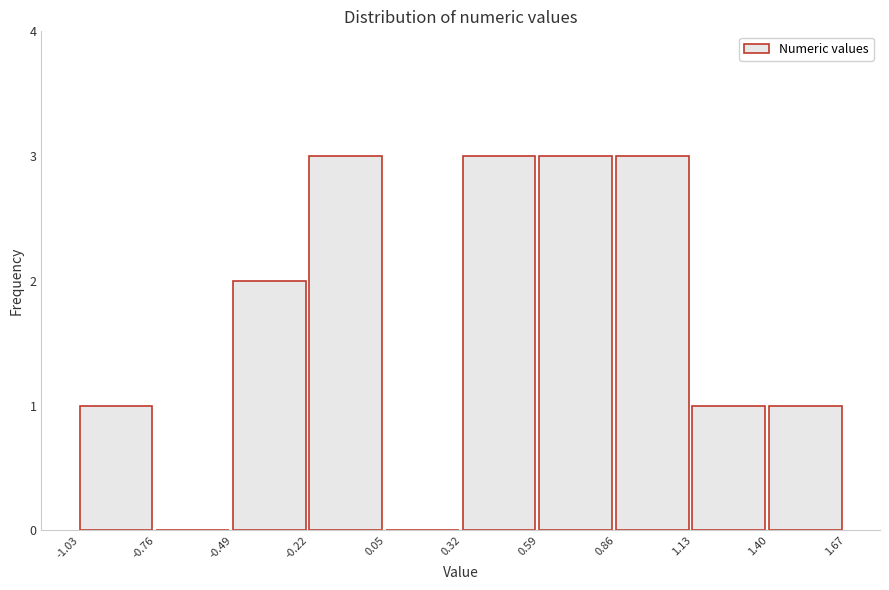

Reading left to right, list every bar in this chart as the range it spans on the x-axis followed by its height. The values are not printed on the chart, so give them approximately, as read against the axis.

-1.03 to -0.76: 1
-0.76 to -0.49: 0
-0.49 to -0.22: 2
-0.22 to 0.05: 3
0.05 to 0.32: 0
0.32 to 0.59: 3
0.59 to 0.86: 3
0.86 to 1.13: 3
1.13 to 1.40: 1
1.40 to 1.67: 1